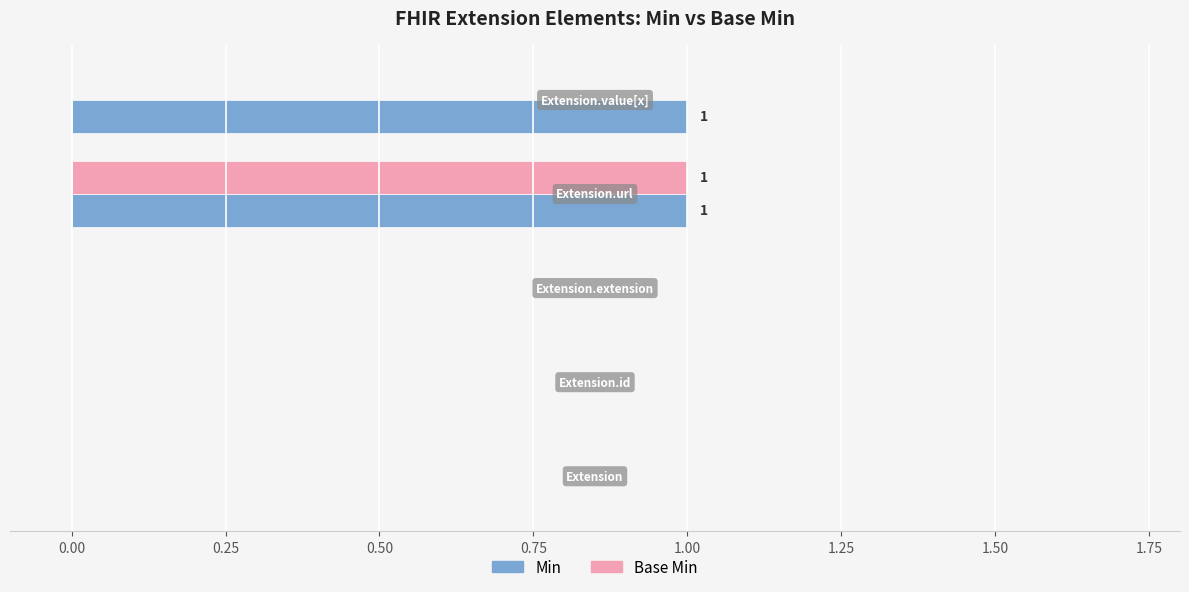

What is the maximum value for Base Min?

1